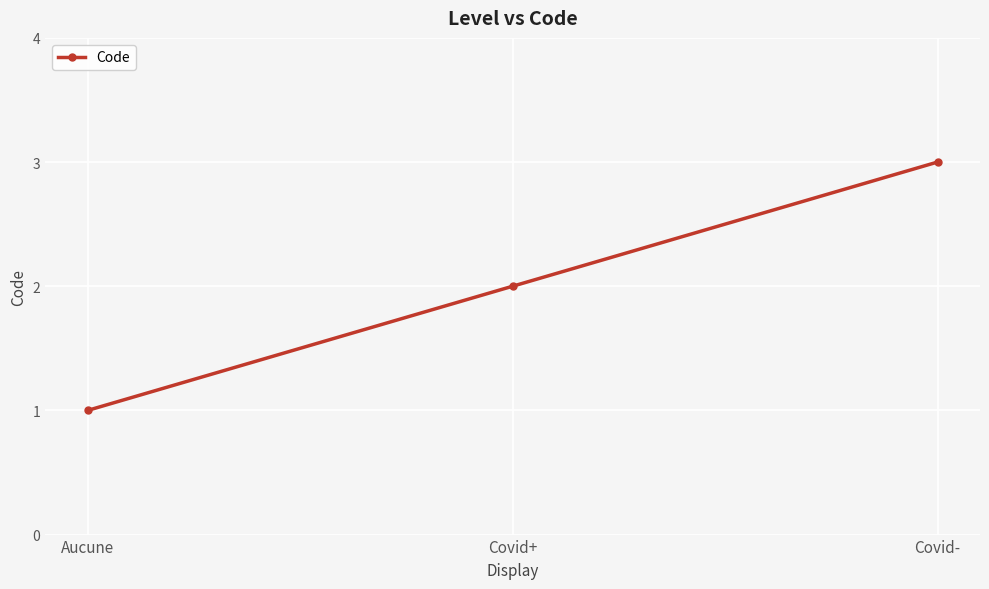

How many categories are shown in the chart?

3